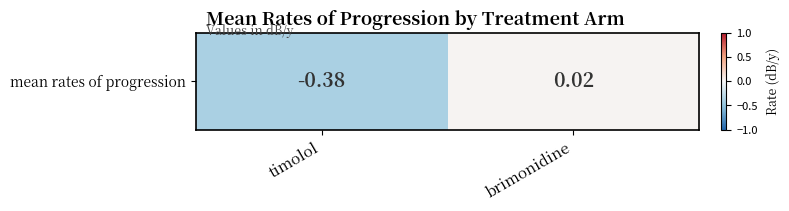

At which label does the data first exceed 0?

brimonidine